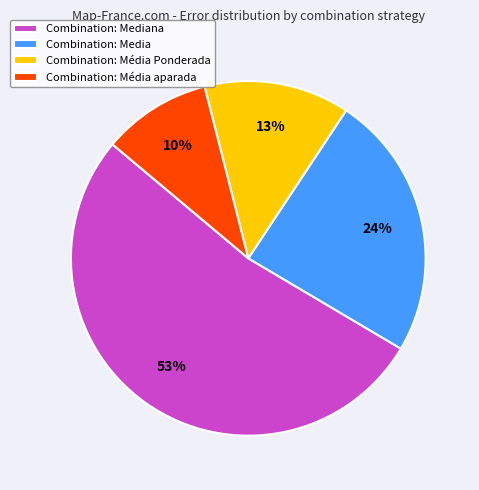

To the nearest percent, what percentage of the pie is Combination: Media?

24%